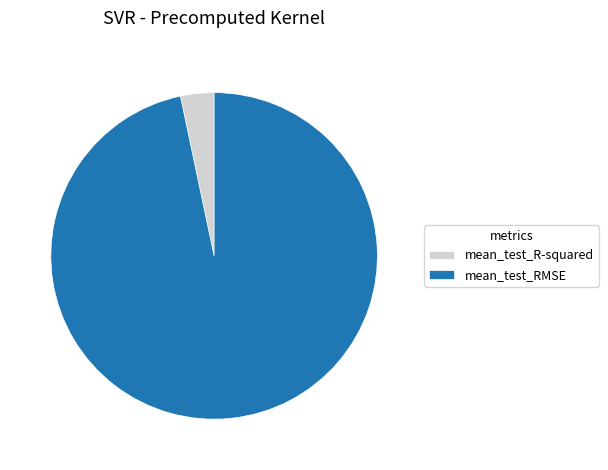

Does any single category account for the majority?

Yes